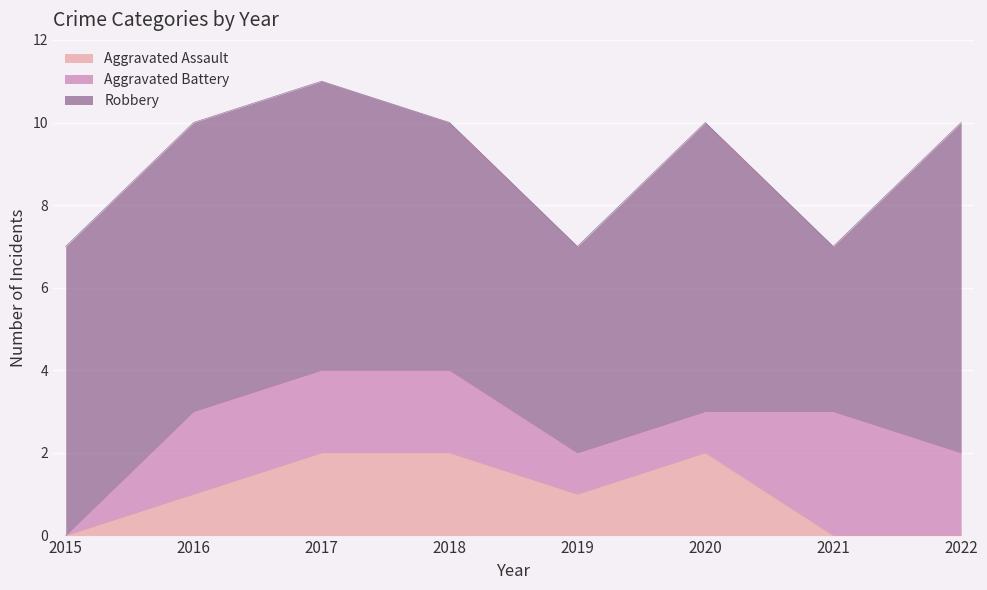

True or false: Aggravated Battery and Aggravated Assault intersect in this chart.

True